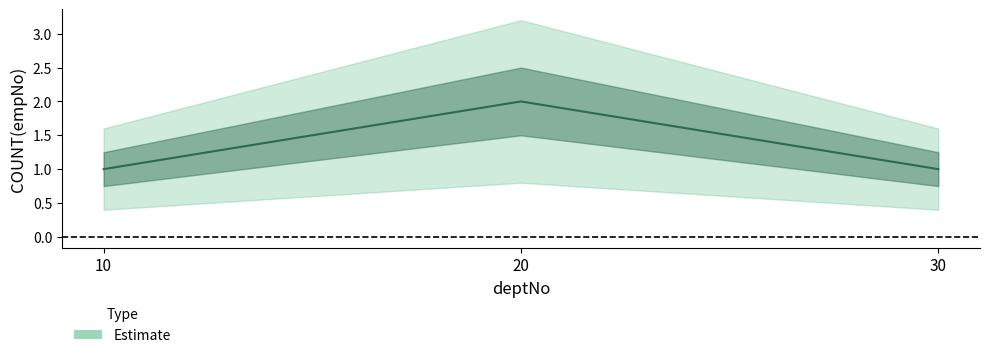

Reading right to left, transcribe all the data shown in this chart.

30=1	20=2	10=1